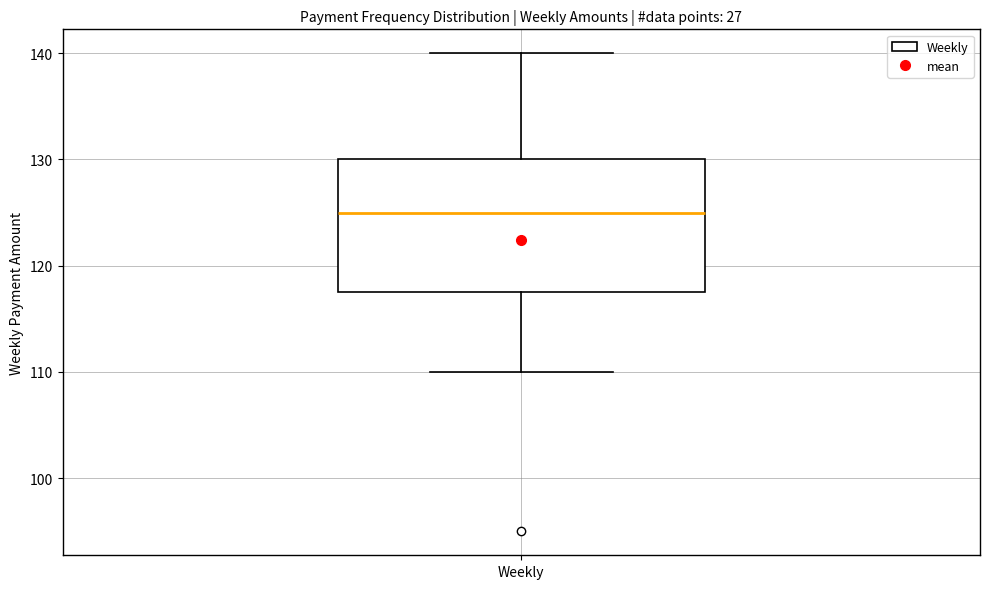

Transcribe this box plot: give where the median line is, the range the box spans, and where the two whiskers end, as read against the y-axis. The values are not printed on the chart, so give them approximately, as read against the axis.

median 125, box 118 to 130, whiskers 110 to 140